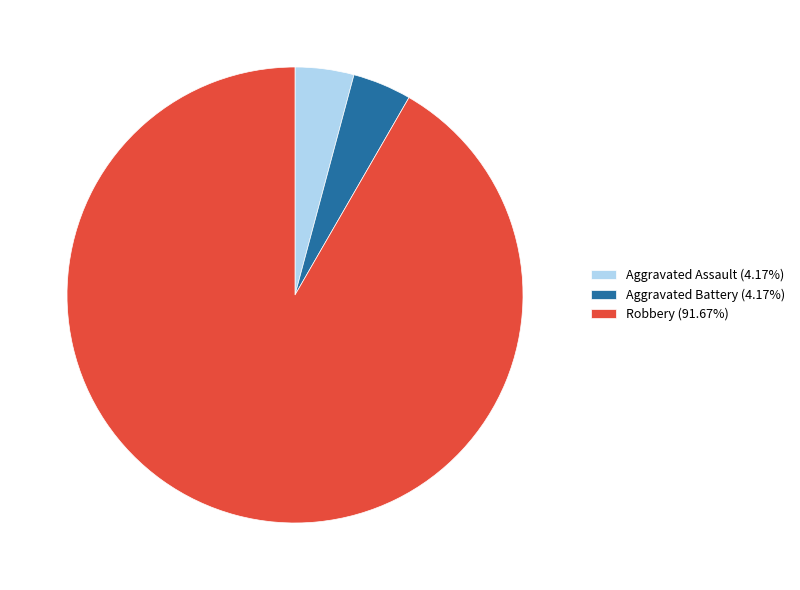

Count the number of slices in the pie.

3